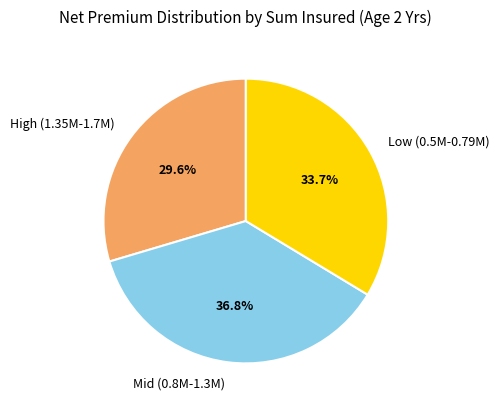

How many segments does this pie chart have?

3